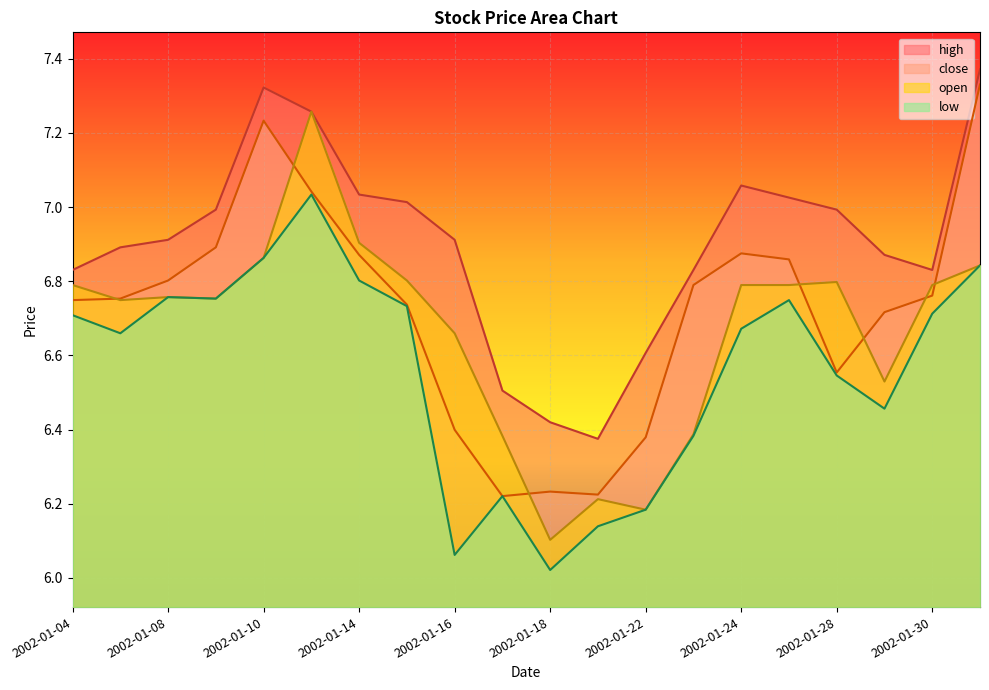

Rank the series at 2002-01-29 from highest to lowest value.

high, close, open, low